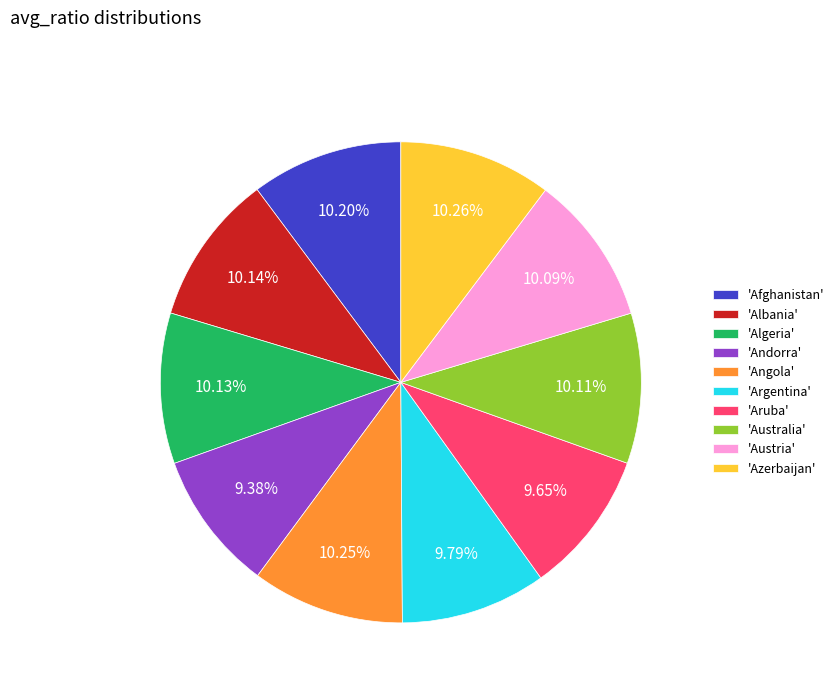

Is the sum of 'Austria' and 'Albania' greater than half?

No